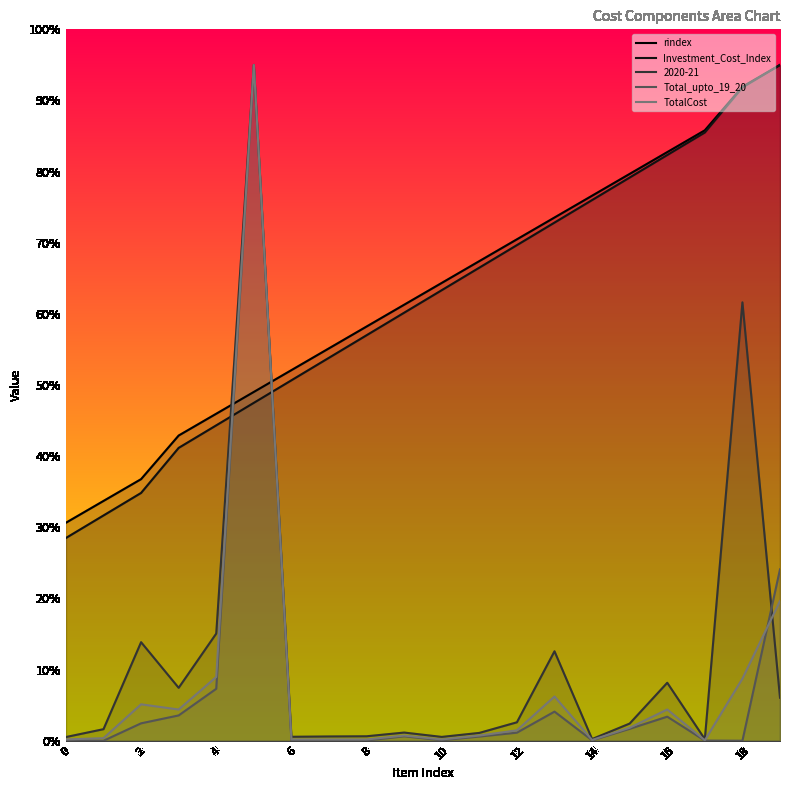

Which has a higher value, 12 or 19?

19